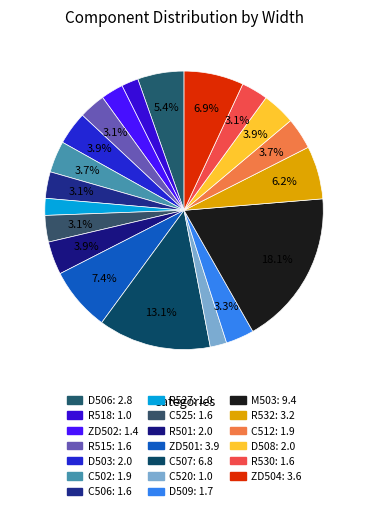

What is the smallest slice in the pie chart?

C520